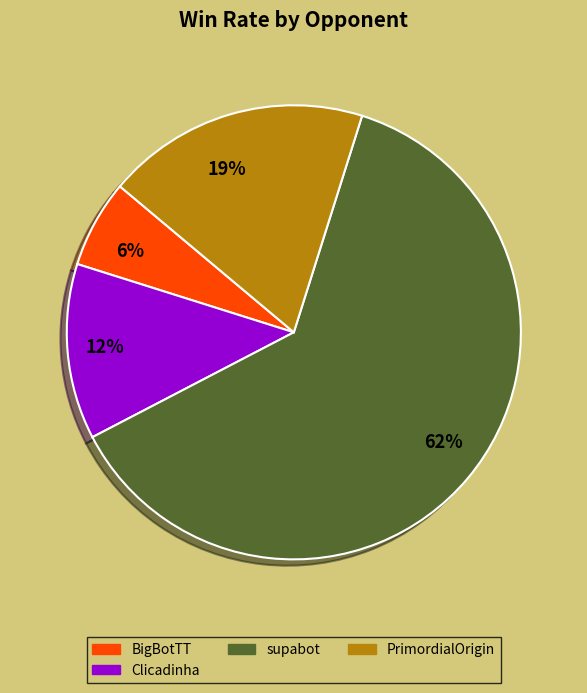

To the nearest percent, what is the average slice percentage?

25%